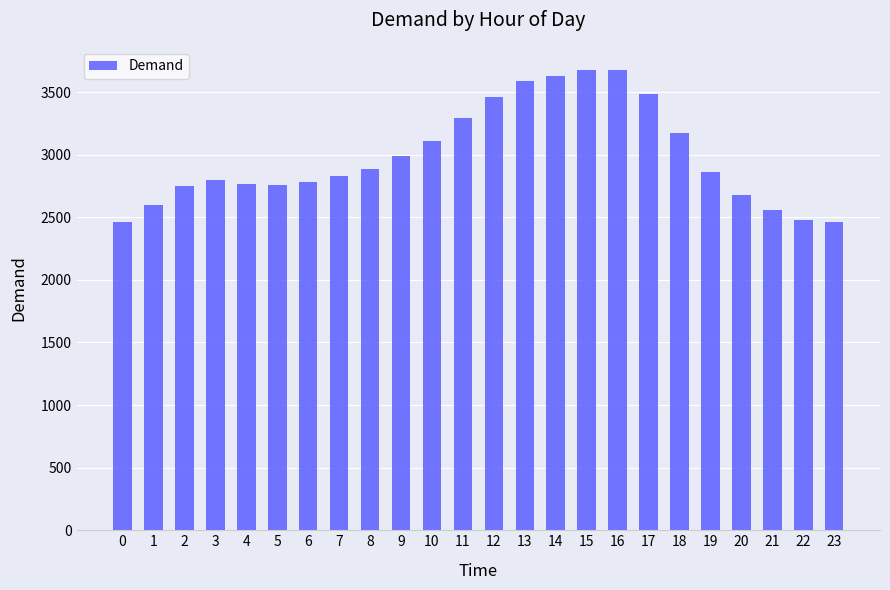

What is the value of the 11th bar from the left?

3112